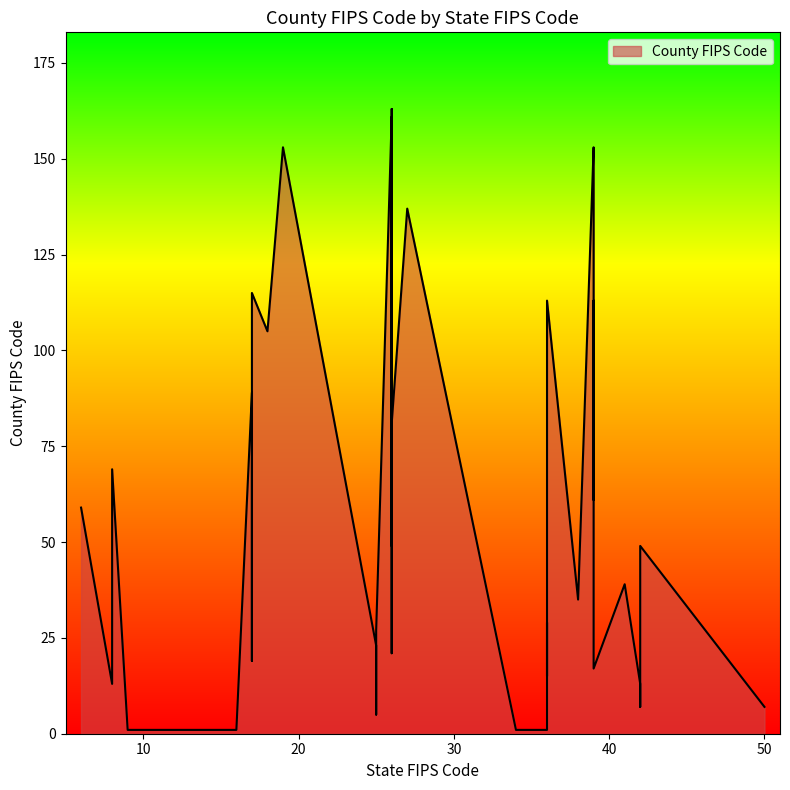

What is the change in value from 9 to 8?

+68